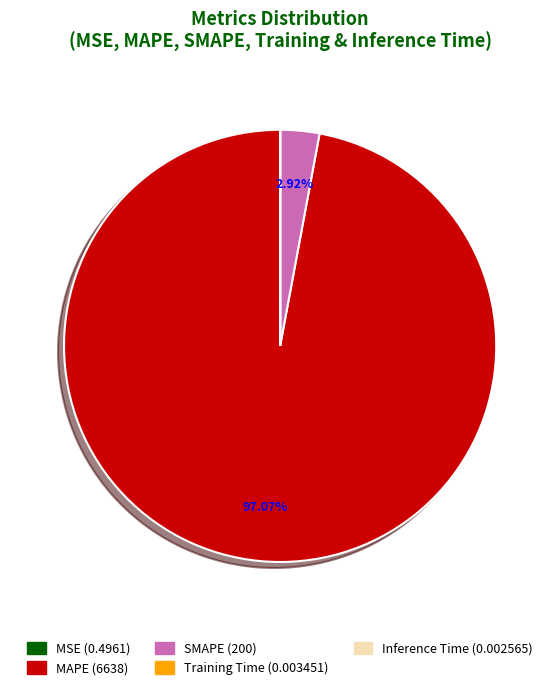

What is the largest slice in the pie chart?

MAPE